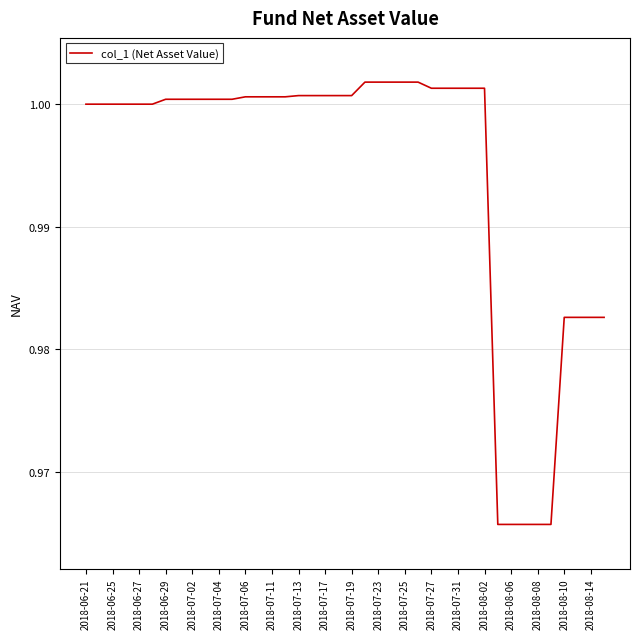

Reading right to left, extract all data points from this chart.

1.0	1.0	1.0	1.0	1.0	1.0	1.0	1.0	1.0	1.0	1.0	1.0	1.0	1.0	1.0	1.0	1.0	1.0	1.0	1.0	1.0	1.0	1.0	1.0	1.0	1.0	1.0	1.0	1.0	1.0	1.0	1.0	1.0	1.0	1.0	1.0	1.0	1.0	1.0	1.0